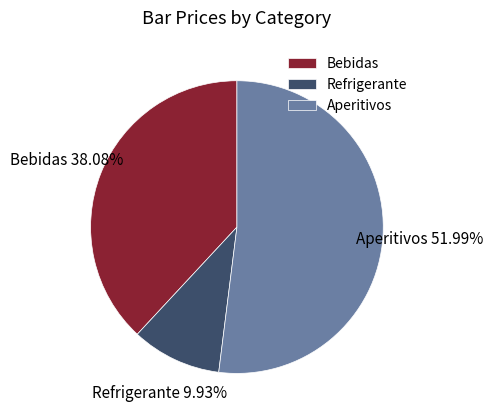

To the nearest percent, what is the difference between the largest and smallest slice percentages?

42%